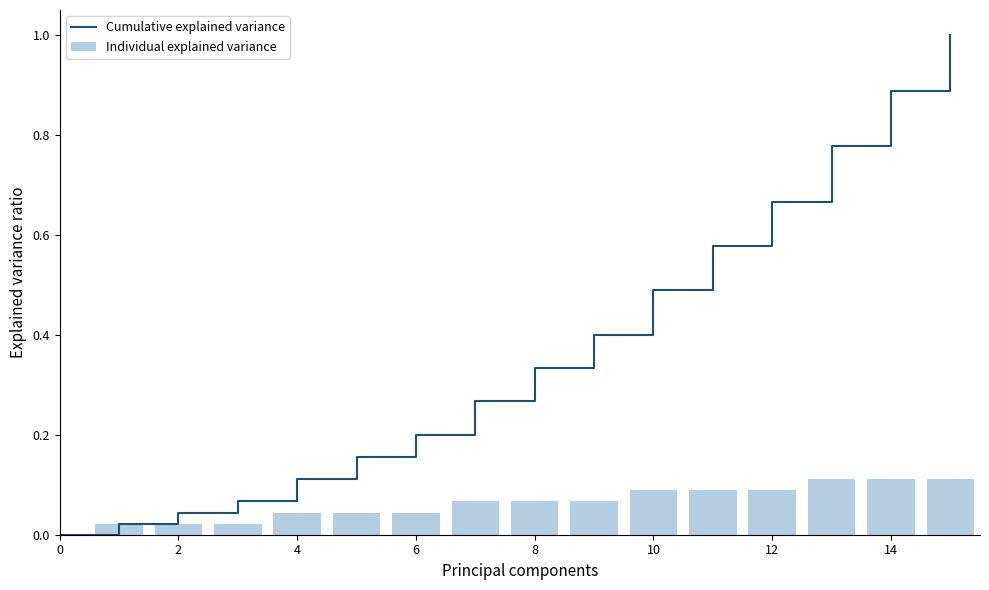

List the labels in order of value, largest first.

13, 14, 15, 10, 11, 12, 7, 8, 9, 4, 5, 6, 1, 2, 3